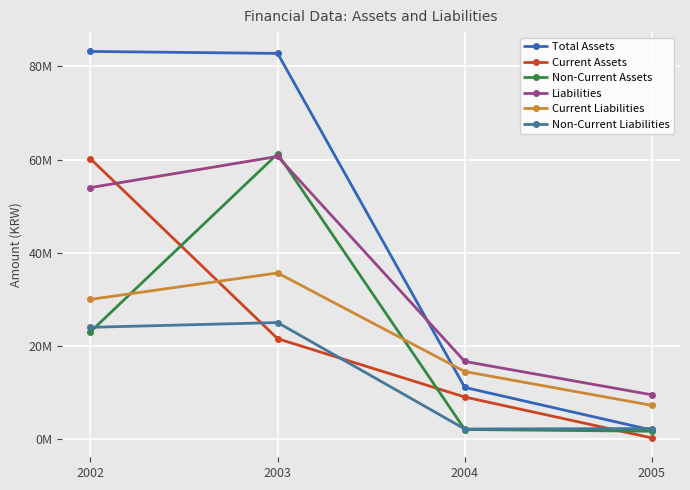

What are all the series names shown in the legend?

Total Assets, Current Assets, Non-Current Assets, Liabilities, Current Liabilities, Non-Current Liabilities